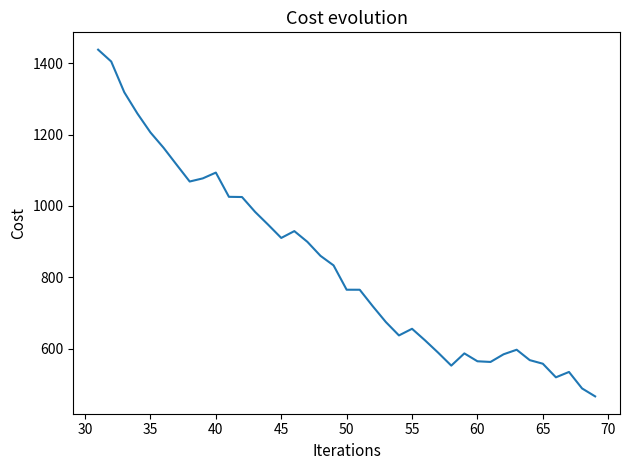

What is the difference between the maximum and minimum values?

971.4